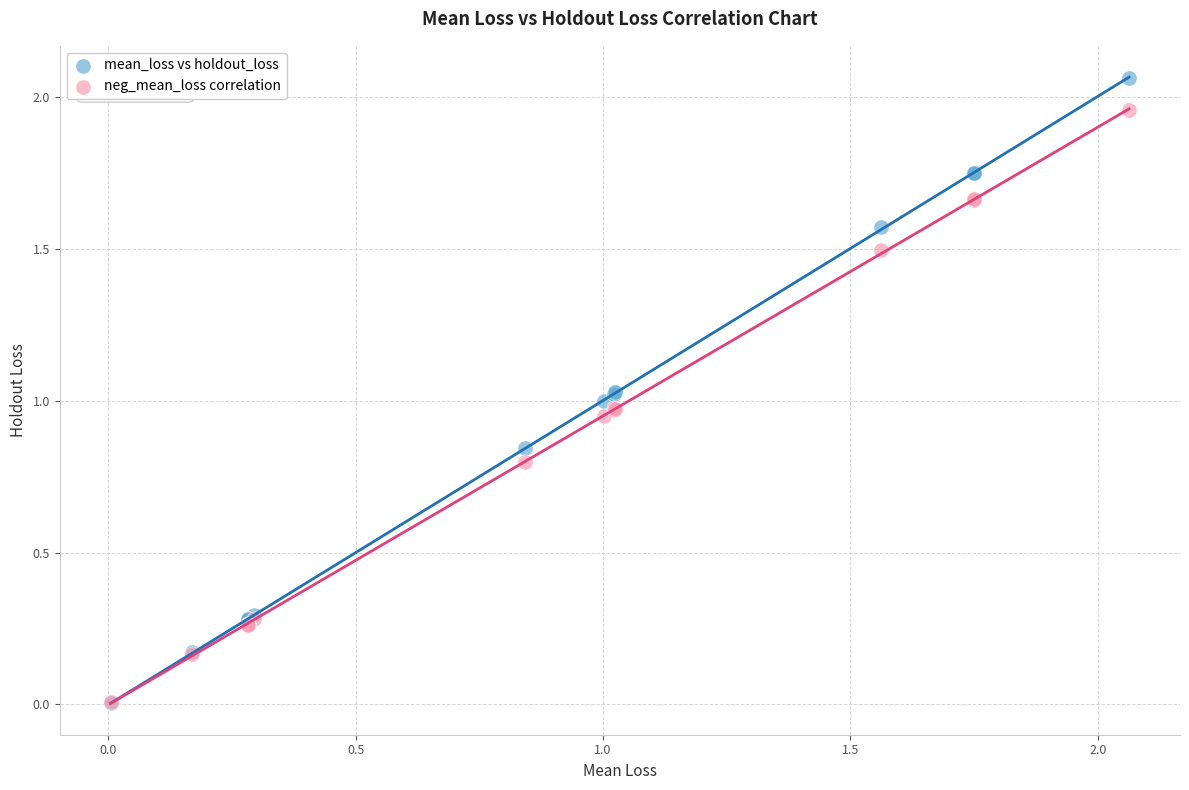

What are all the series names shown in the legend?

mean_loss vs holdout_loss, neg_mean_loss correlation